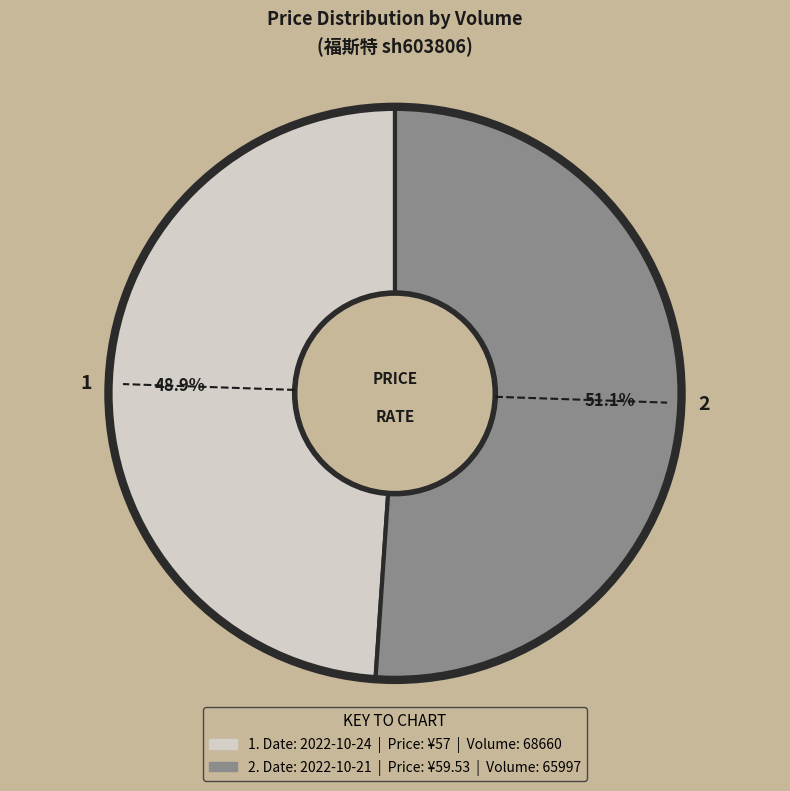

Does any single category account for the majority?

Yes